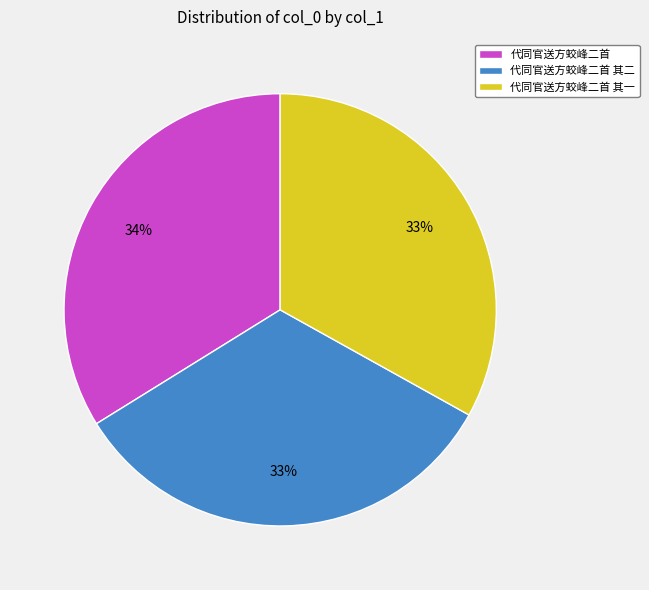

Does any single category account for the majority?

No